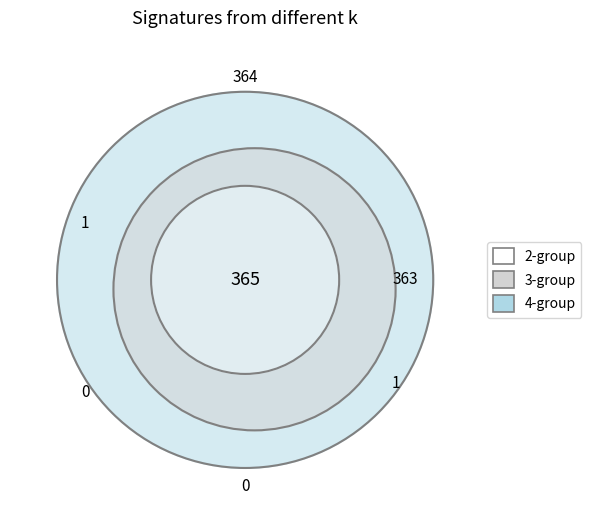

To the nearest percent, what is the average slice percentage?

33%